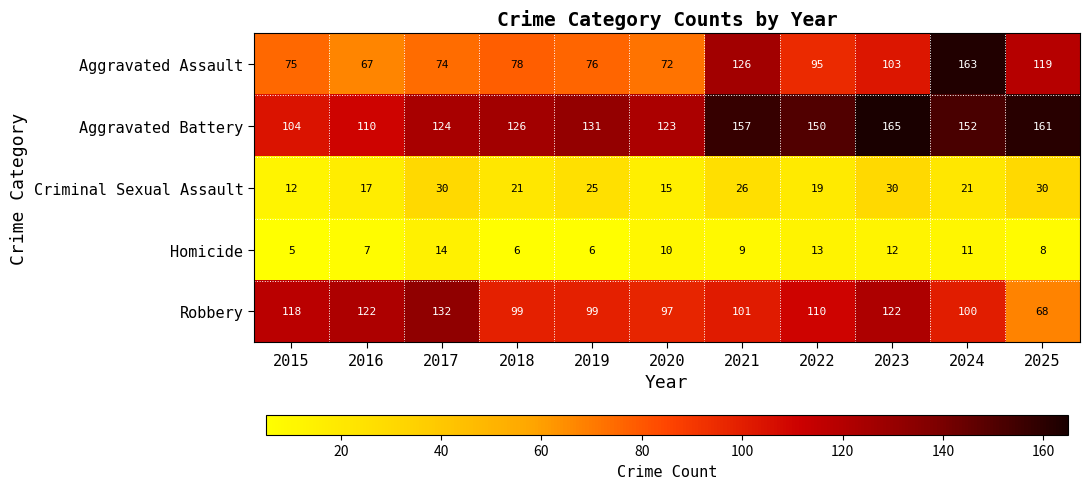

The value of Criminal Sexual Assault at 2019 is 42. True or false?

False